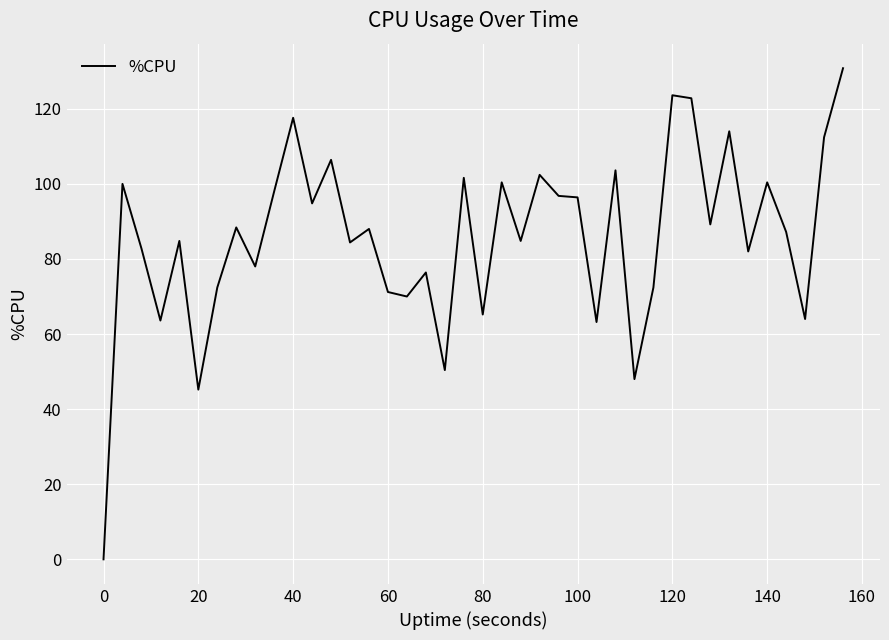

What is the greatest value displayed?

130.8